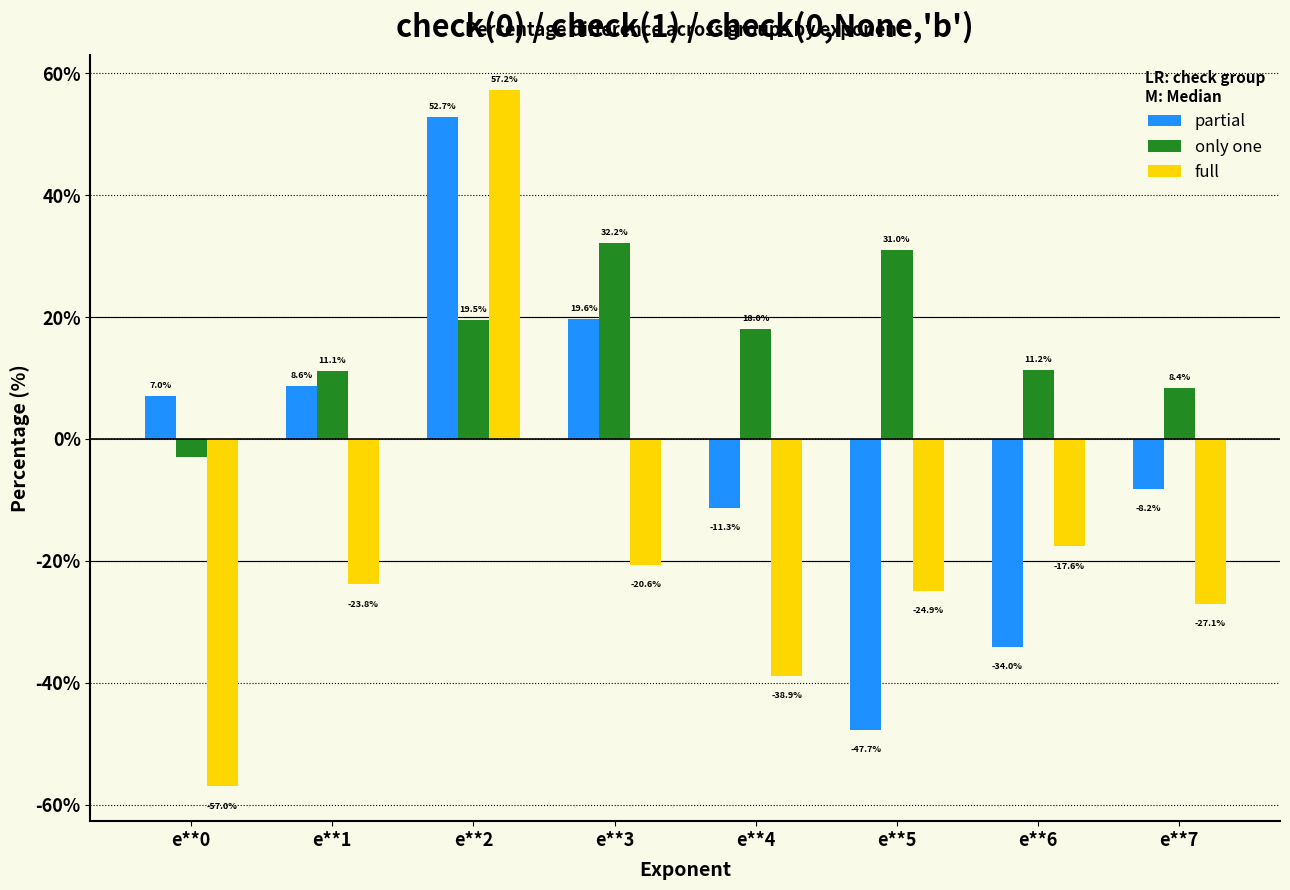

Which category has the lowest value across all series?

e**0